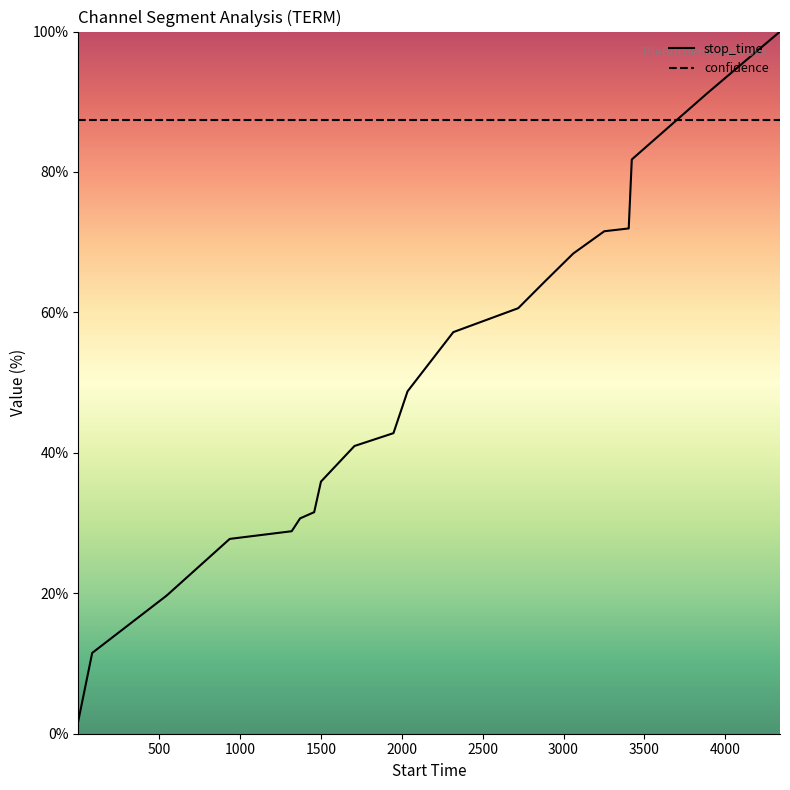

Rank the series by their average value, from lowest to highest.

stop_time, confidence